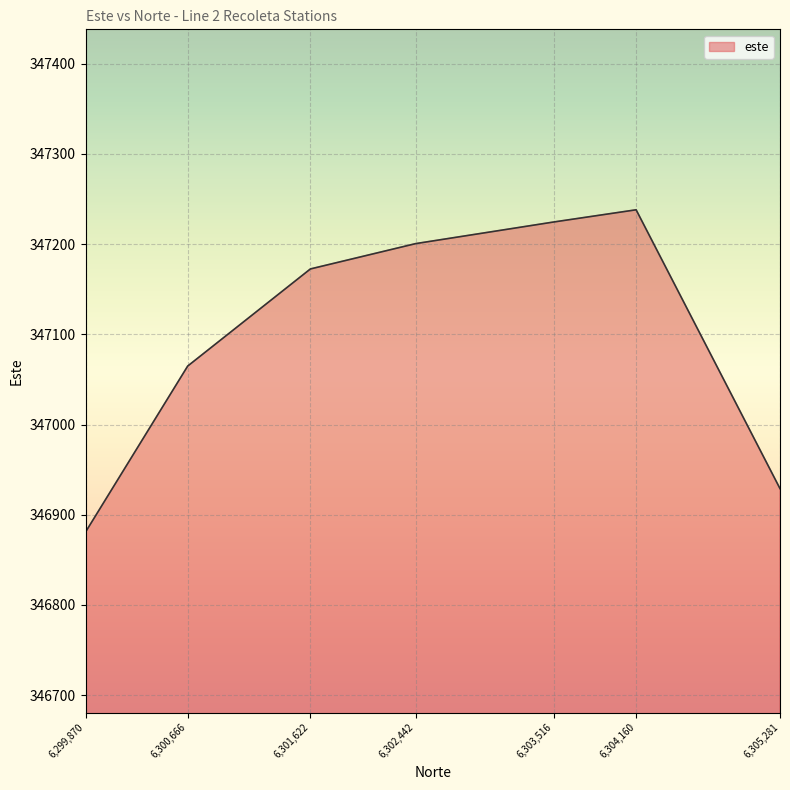

How many lines are shown in the chart?

1